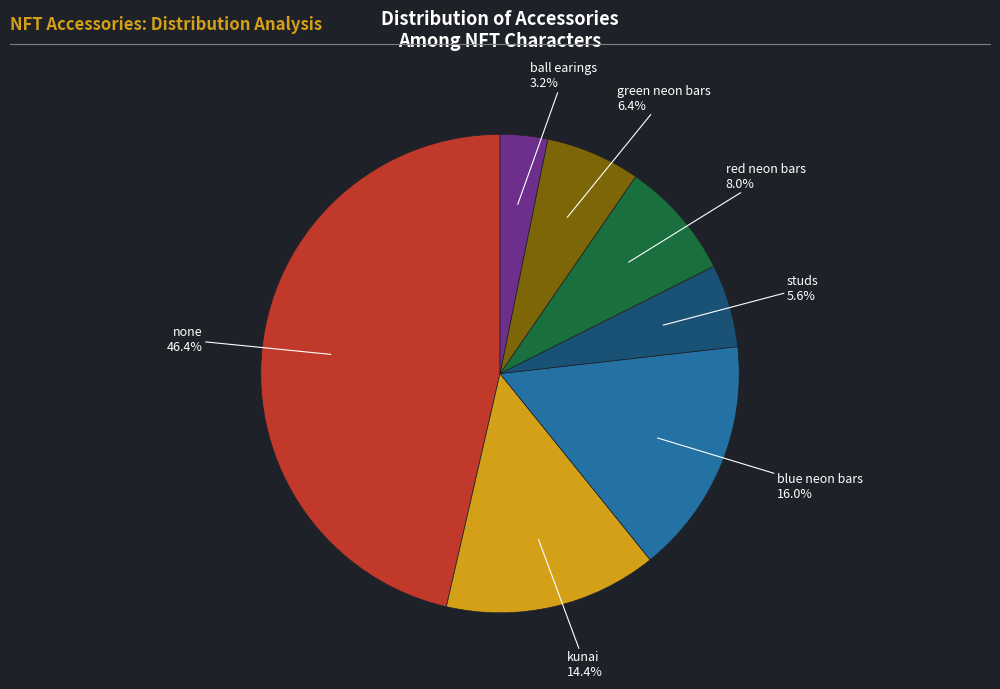

Does any single category account for the majority?

No